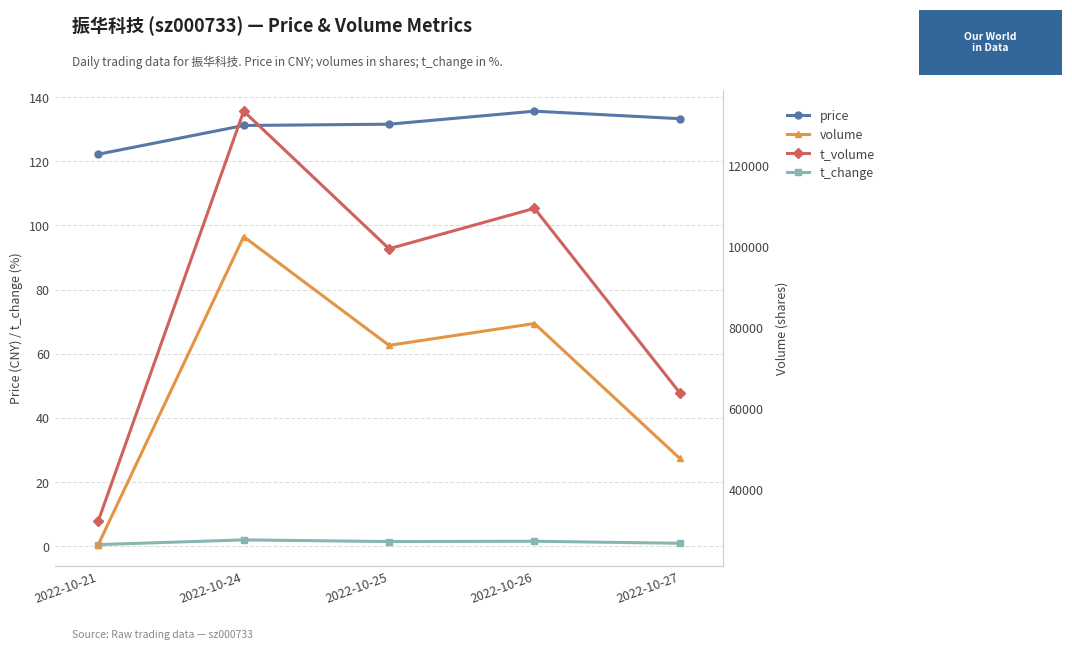

How many data points in t_change are above 1?

3